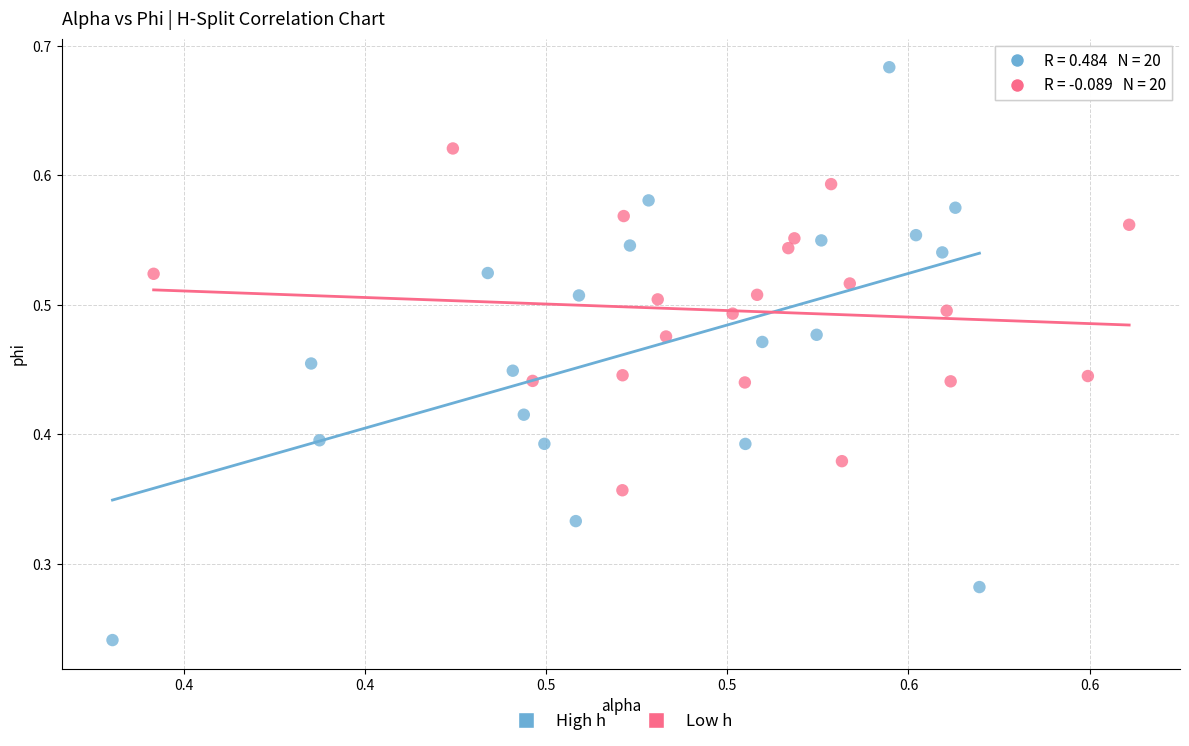

Which series has the widest spread of Y values?

High h